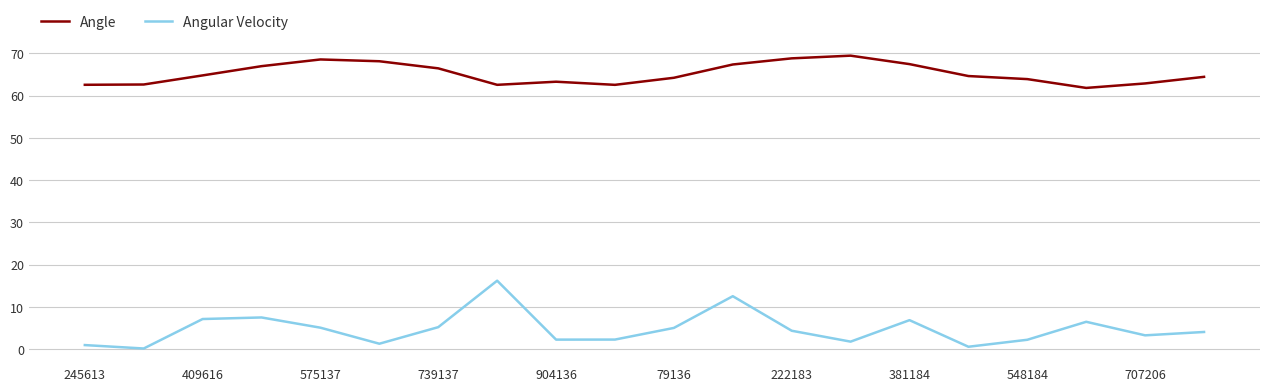

What is the highest value of the Angle series?

69.5